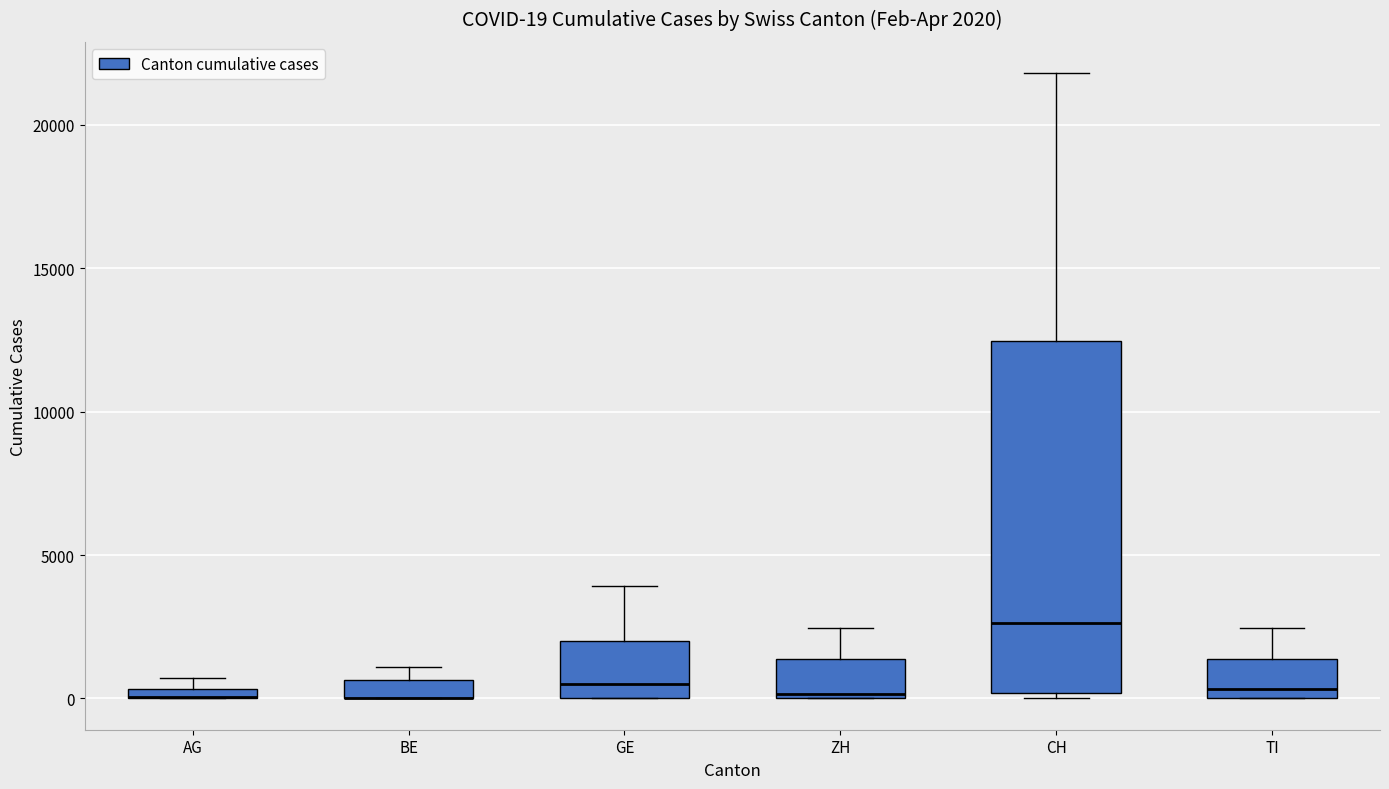

Comparing the boxes themselves (not the whiskers), which one is the tallest?

CH